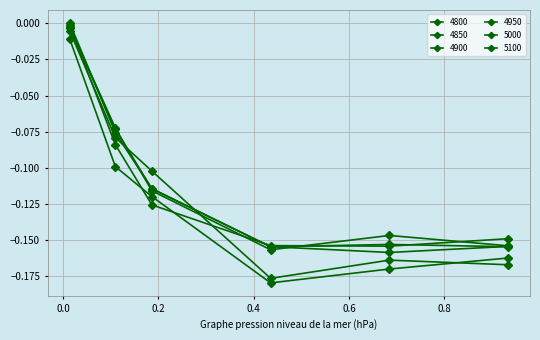

Count the number of data series in this chart.

6